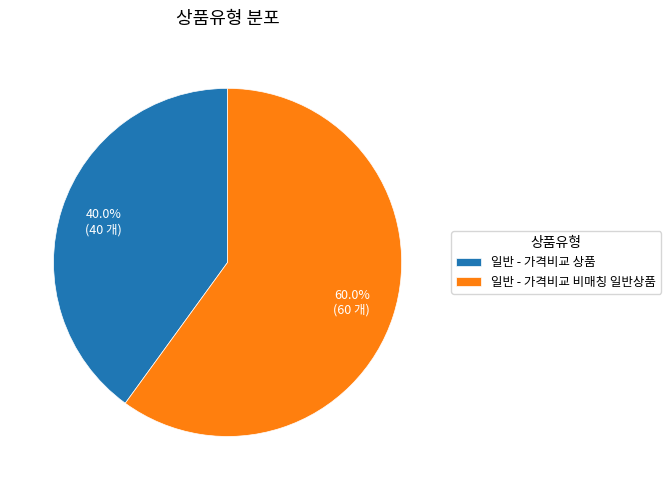

Rank the categories by value from lowest to highest.

일반 - 가격비교 상품, 일반 - 가격비교 비매칭 일반상품